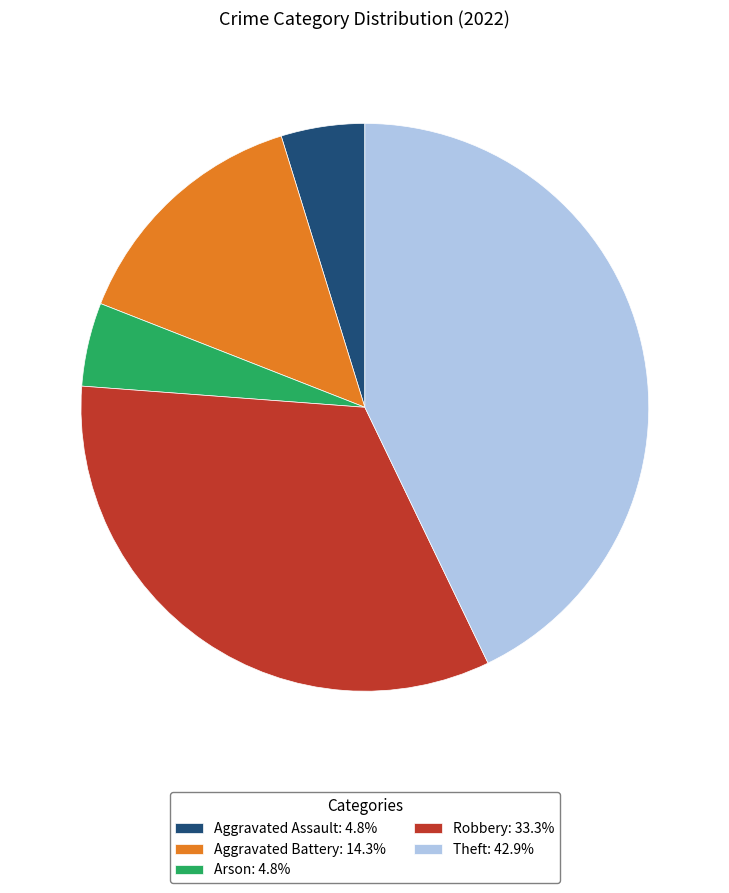

Is it true that Aggravated Battery is 26% of the pie?

False